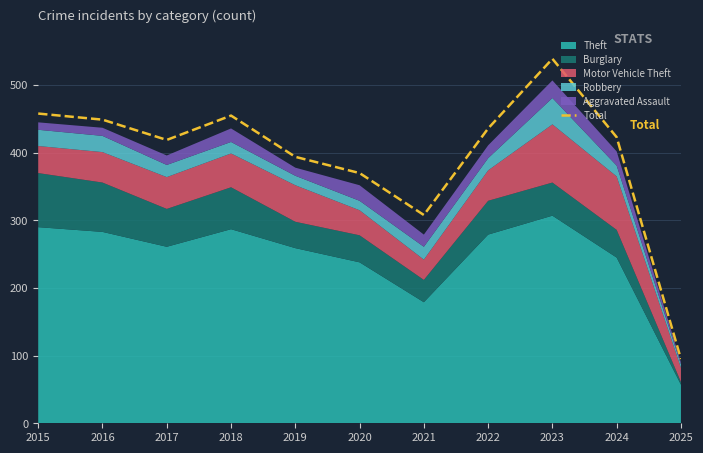

Reading right to left, what are all the values shown in this chart?

95	423	539	436	308	370	394	455	419	449	458